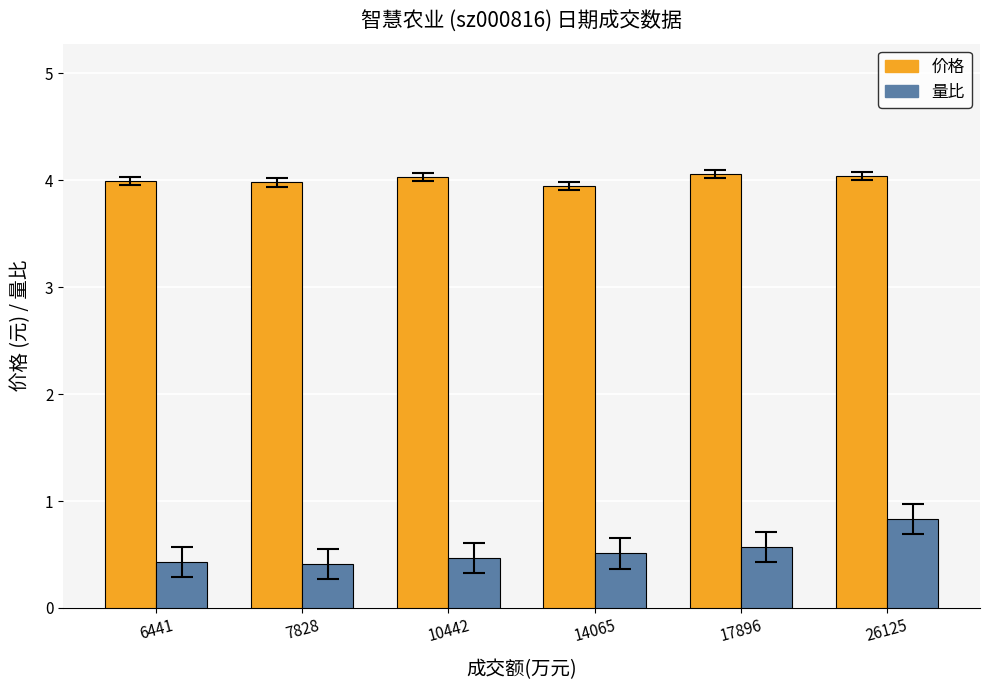

True or false: 价格 has a value of 6.8 at 10442.

False